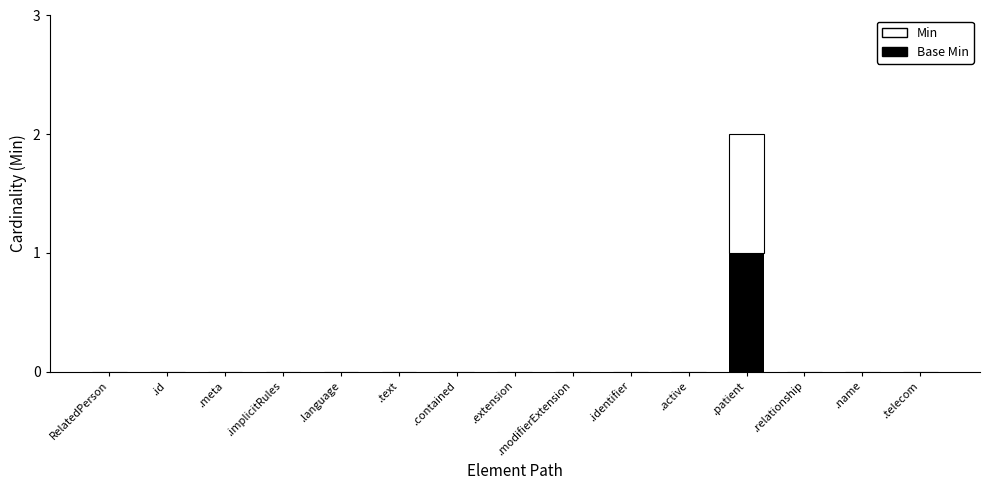

How many distinct data groups are displayed?

2